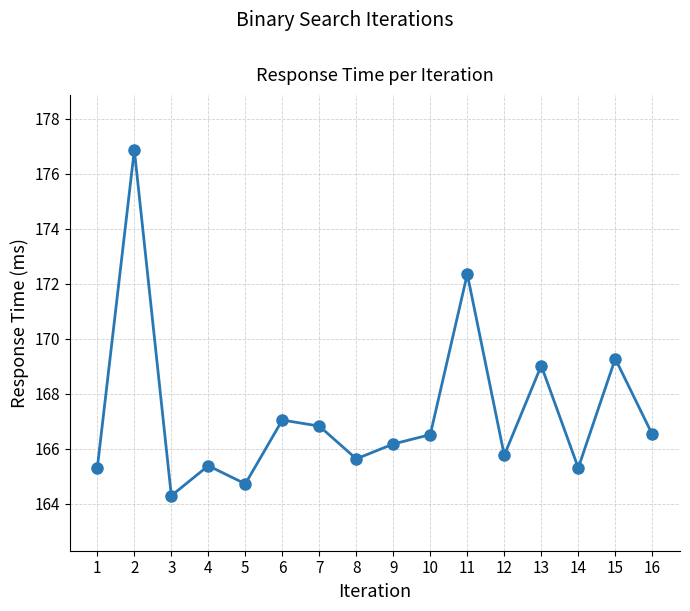

What is the minimum value shown in the chart?

164.3